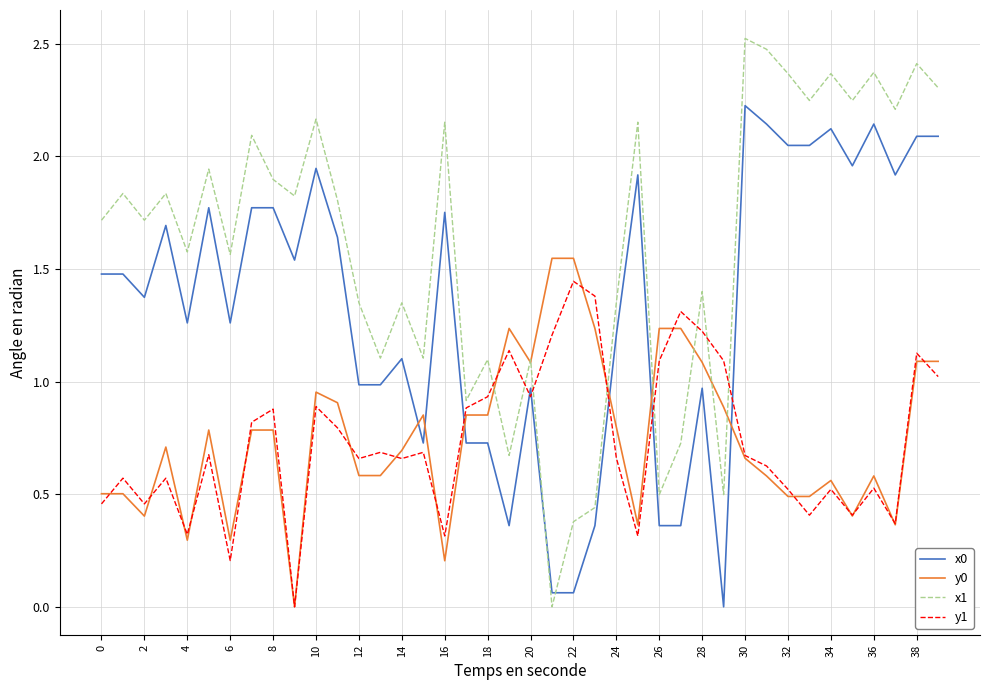

What are all the series names shown in the legend?

x0, y0, x1, y1